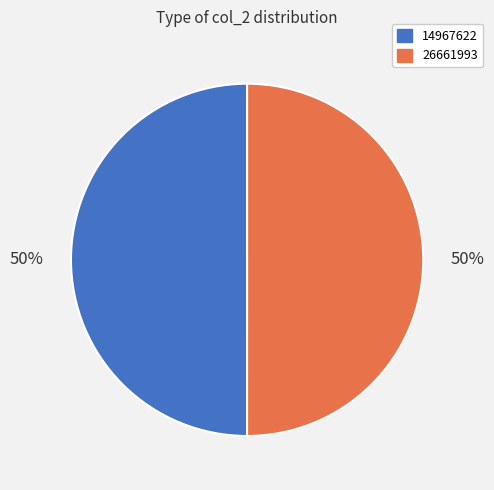

To the nearest percent, what percentage of the pie is 14967622?

50%